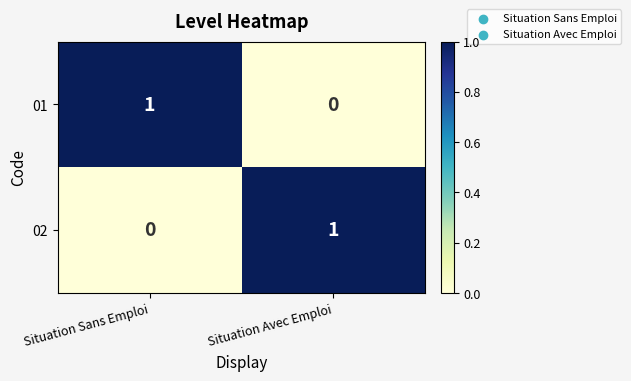

At which label does 01 reach its minimum?

Situation Avec Emploi